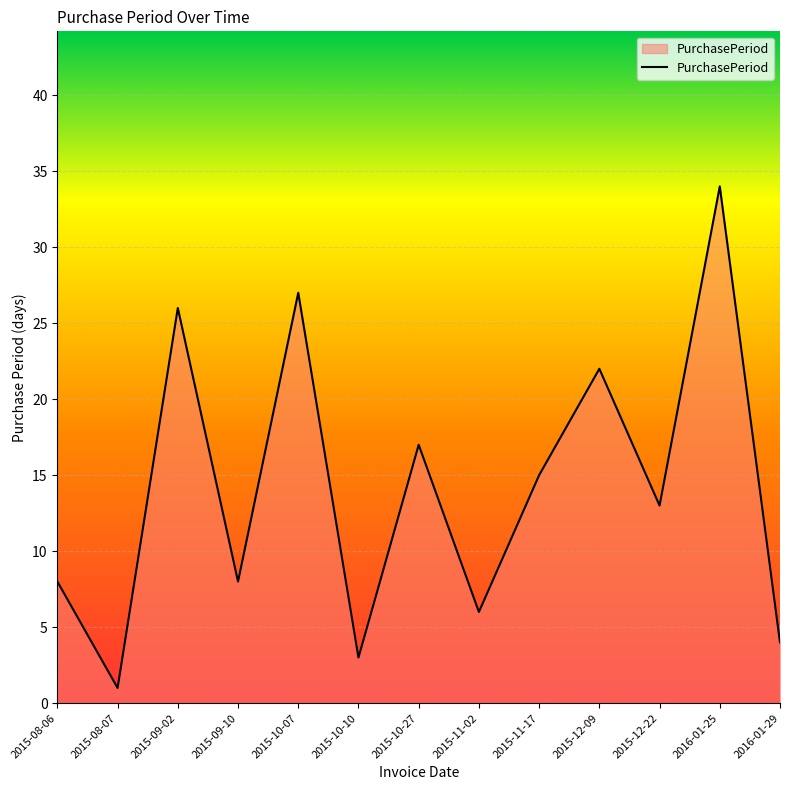

What position from the right is 2015-09-02?

11